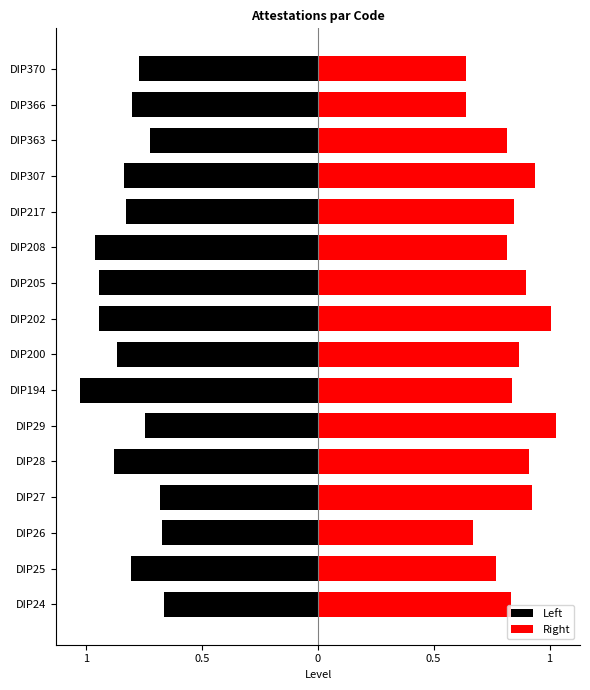

What is the sum of all Right values?

13.4